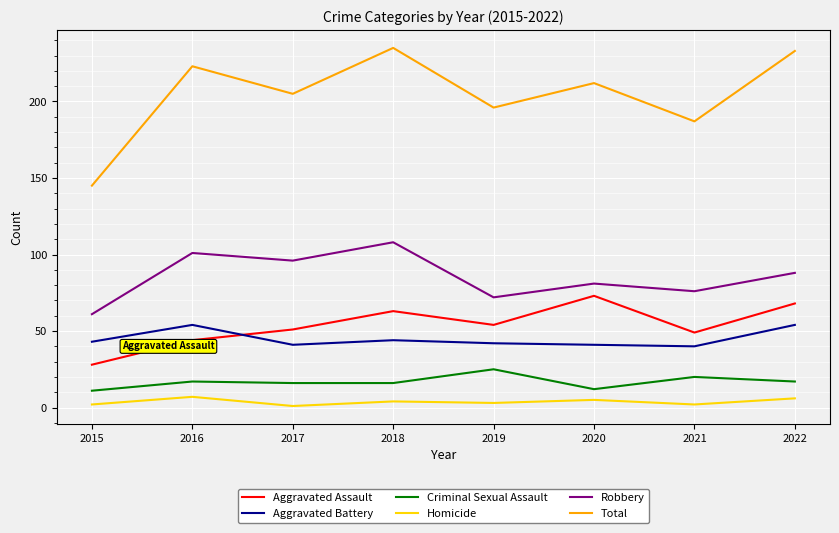

True or false: Total and Aggravated Battery intersect in this chart.

False